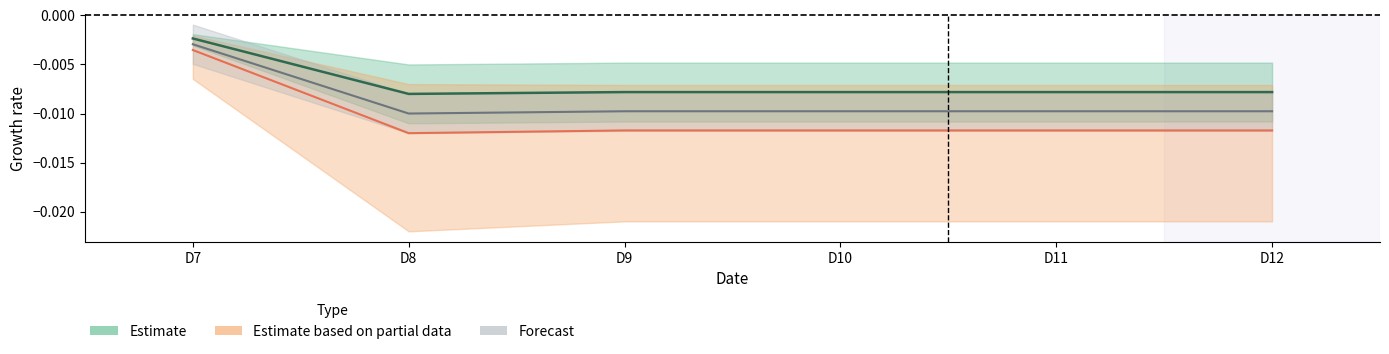

Does the chart have visible grid lines?

No